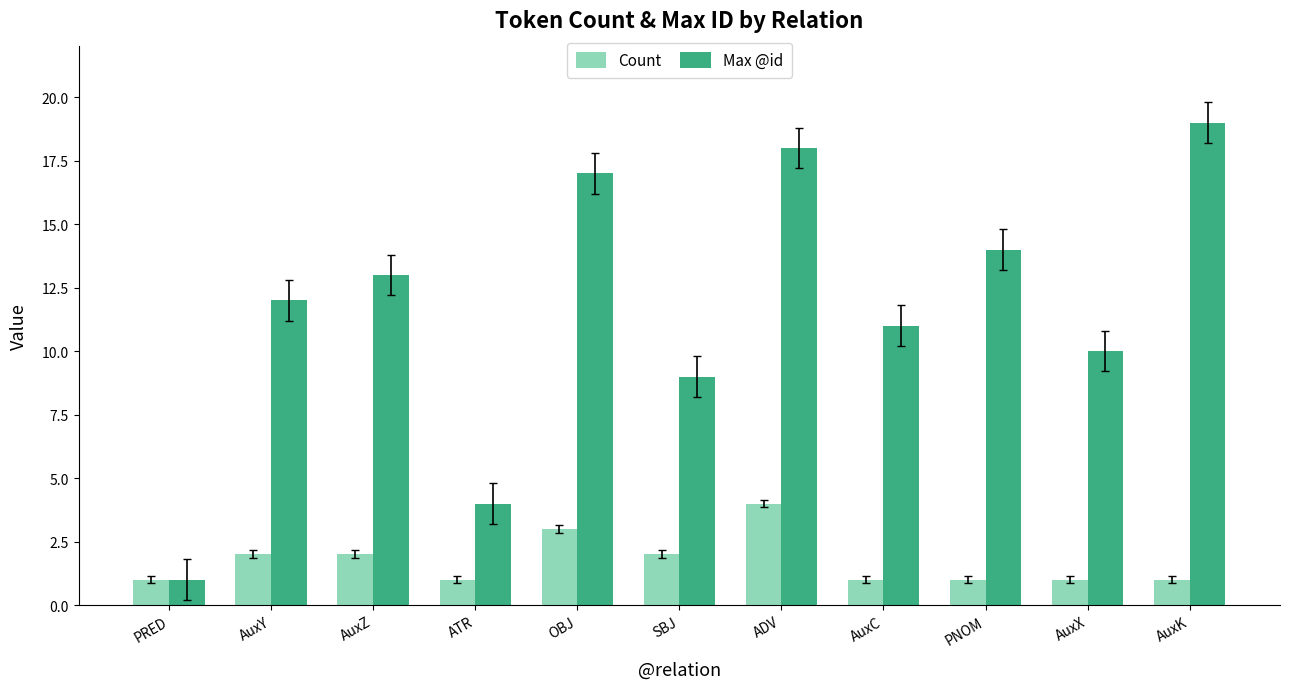

How many bars are there in total?

22